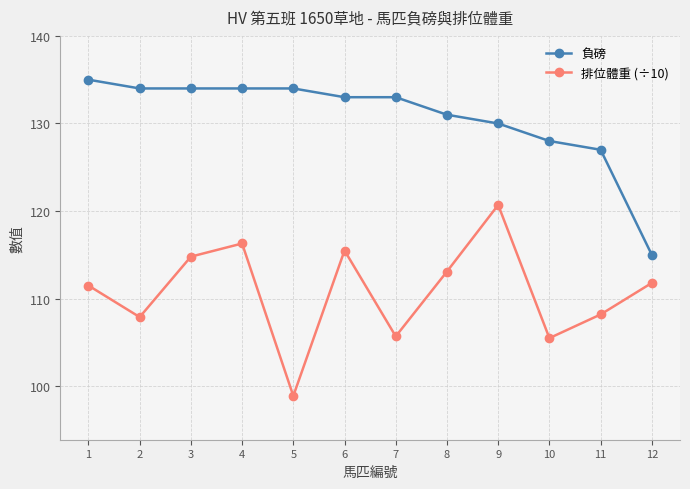

The value of 負磅 at 2 is 53.8. True or false?

False